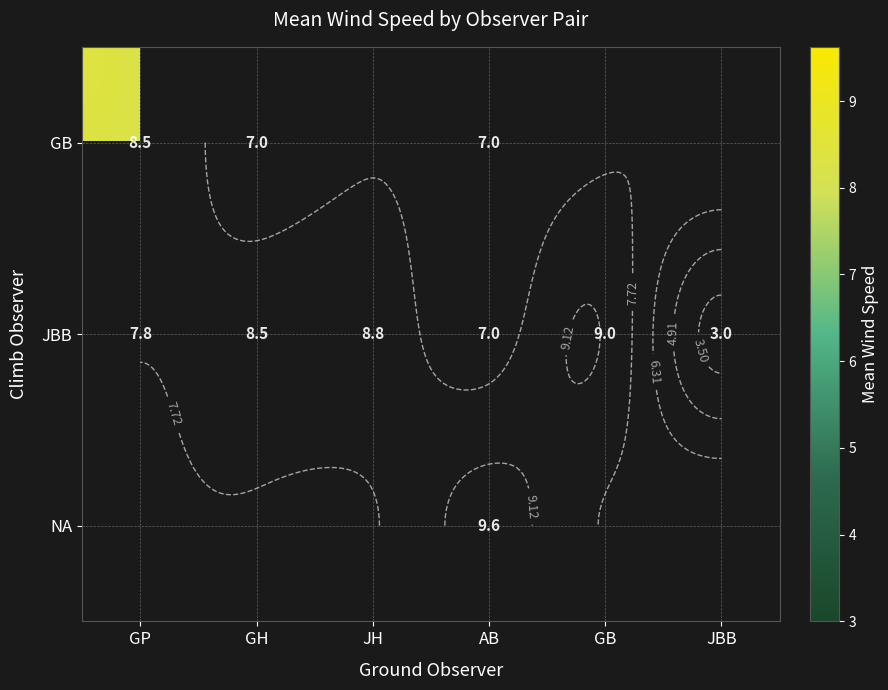

The value of GB at GP is 8.5. True or false?

True